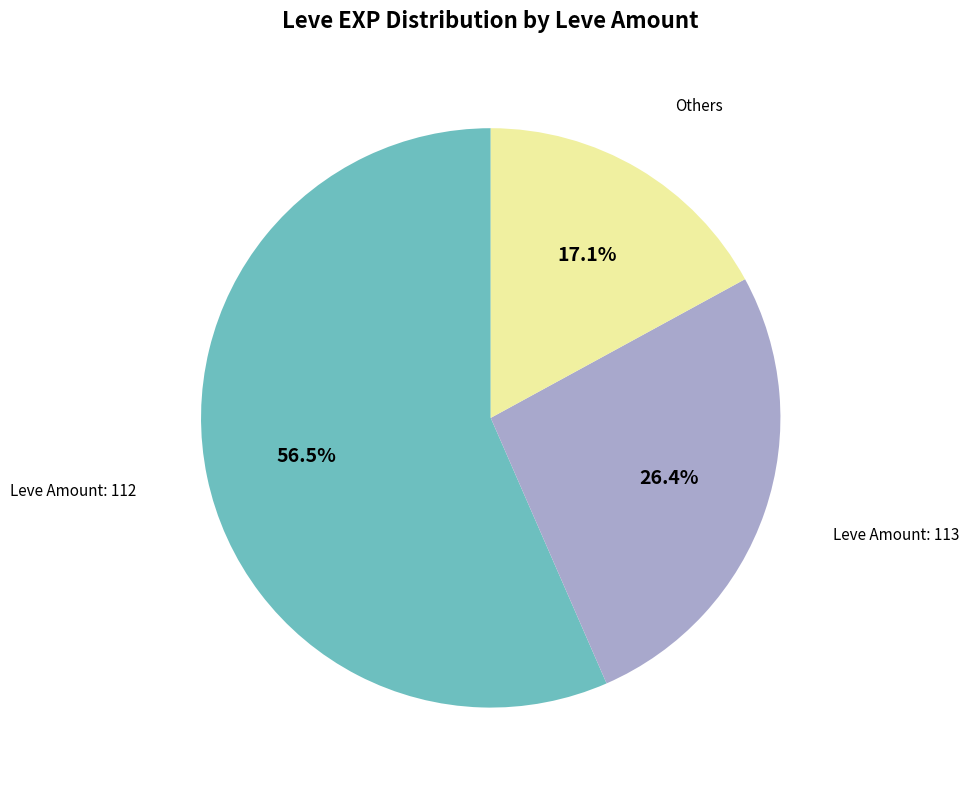

Count the number of slices in the pie.

3